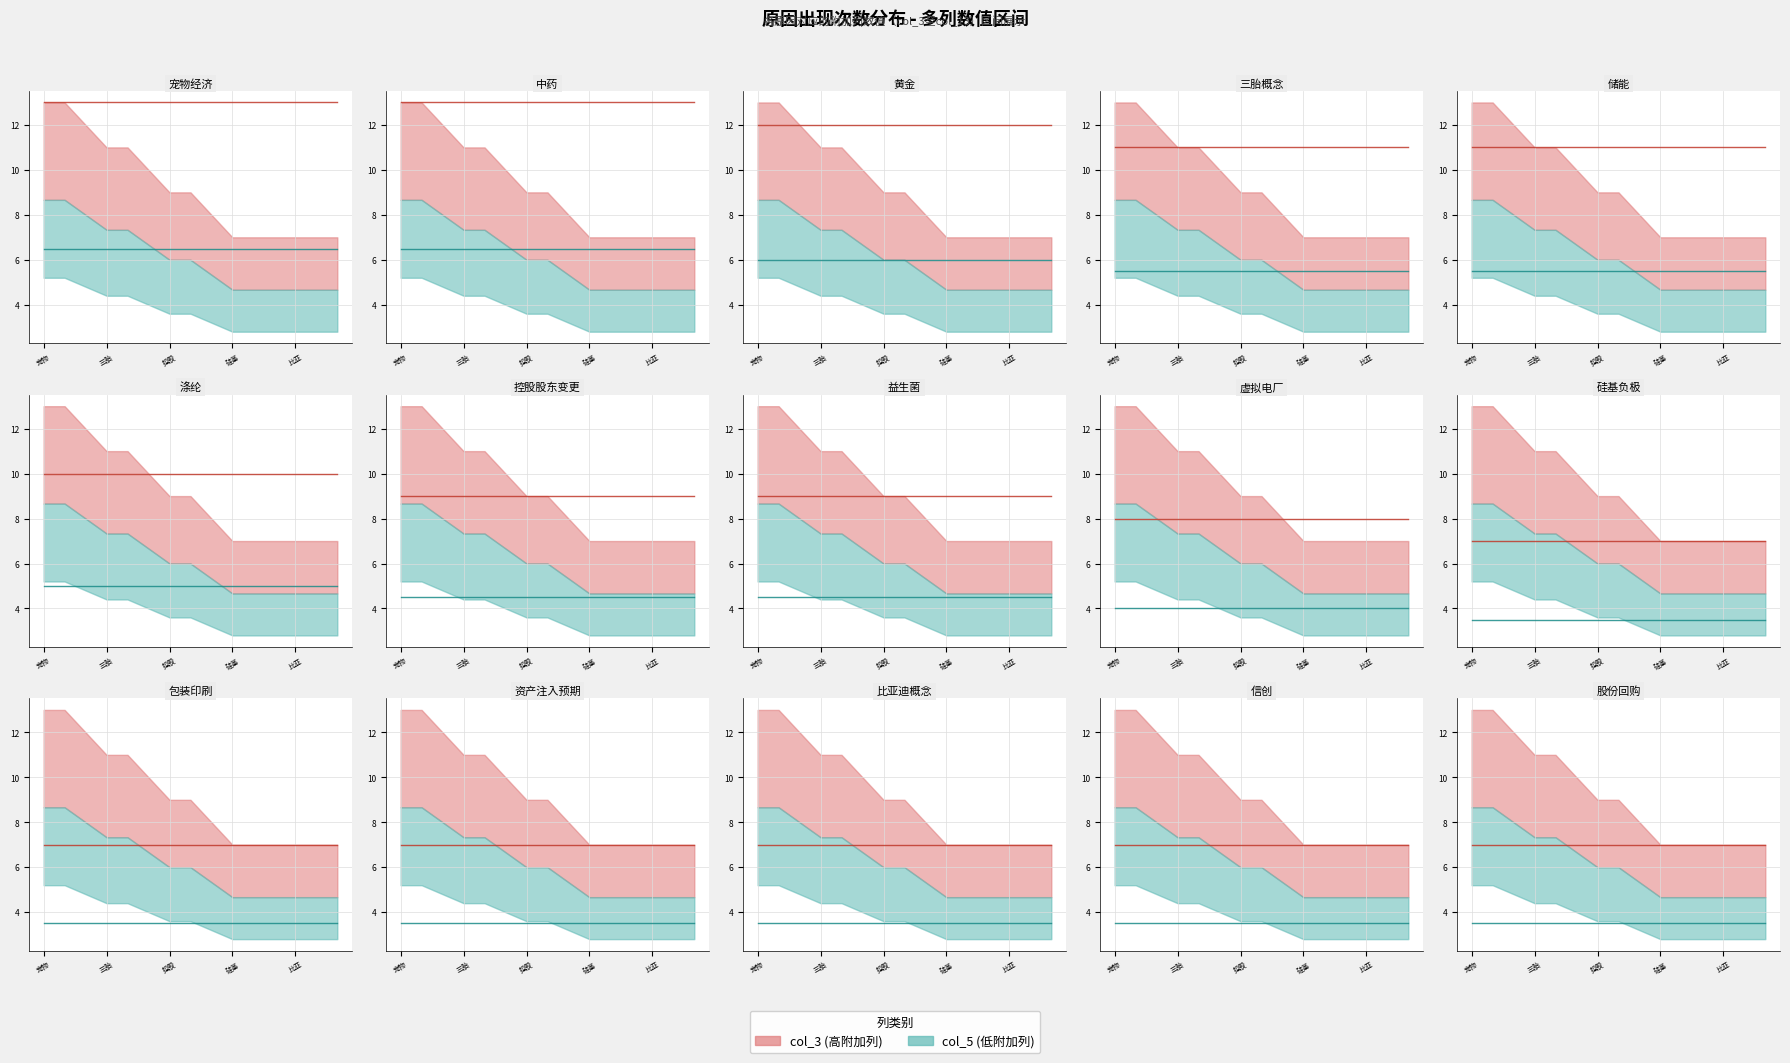

Which series has the widest spread of values?

col_3 line